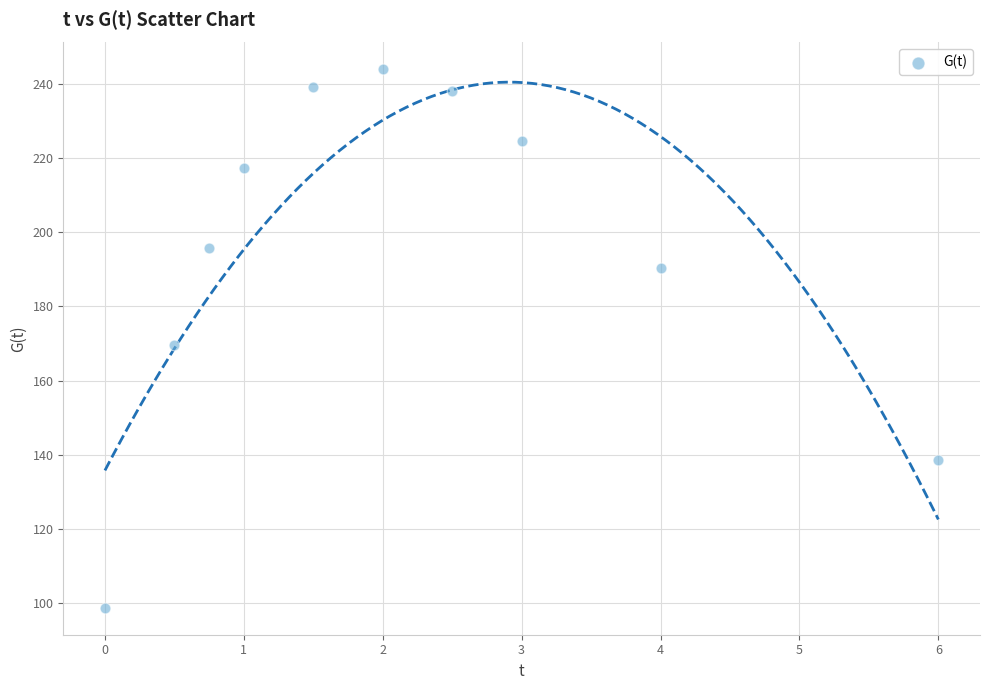

What is the range of Y values (max minus min)?

145.4